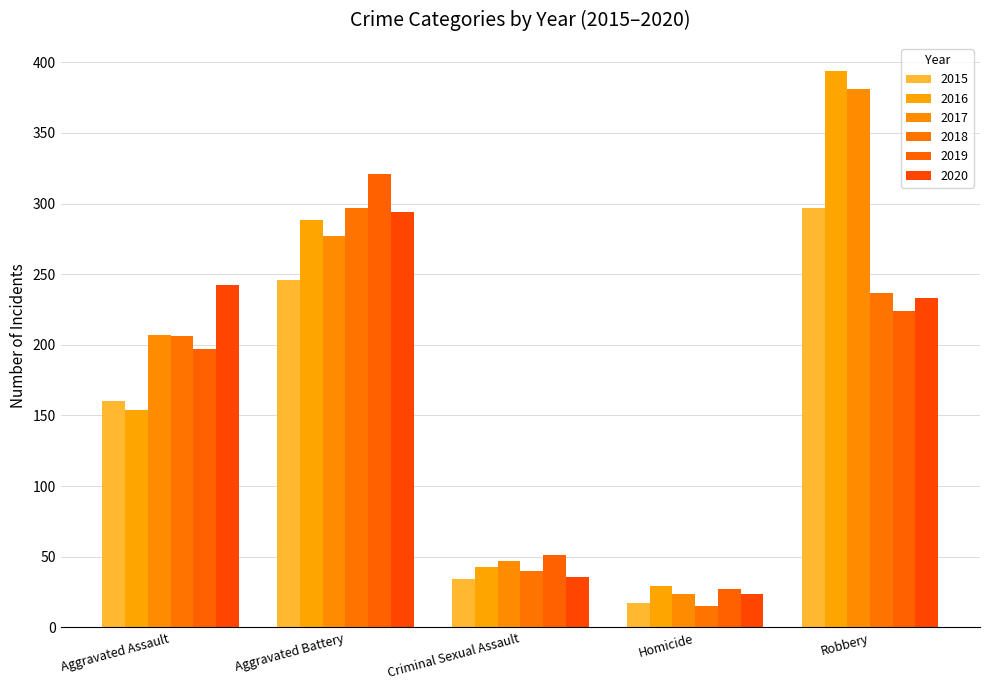

Rank the series at Aggravated Assault from highest to lowest value.

2020, 2017, 2018, 2019, 2015, 2016